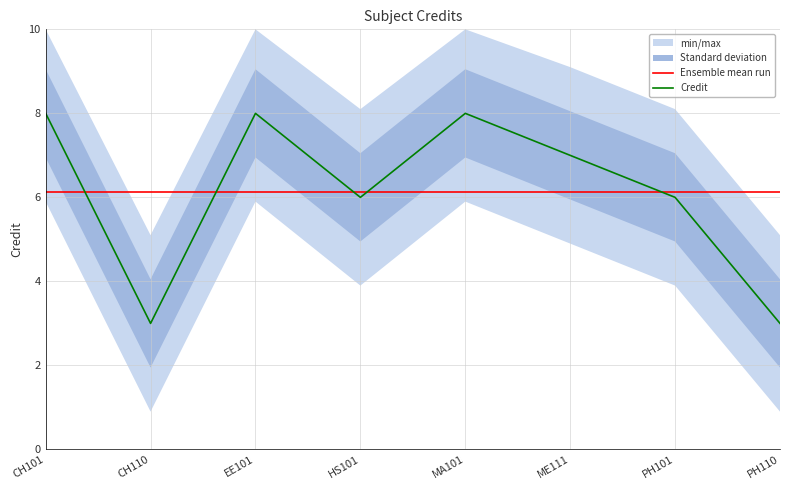

How many times do Credit and Ensemble mean run cross each other?

5